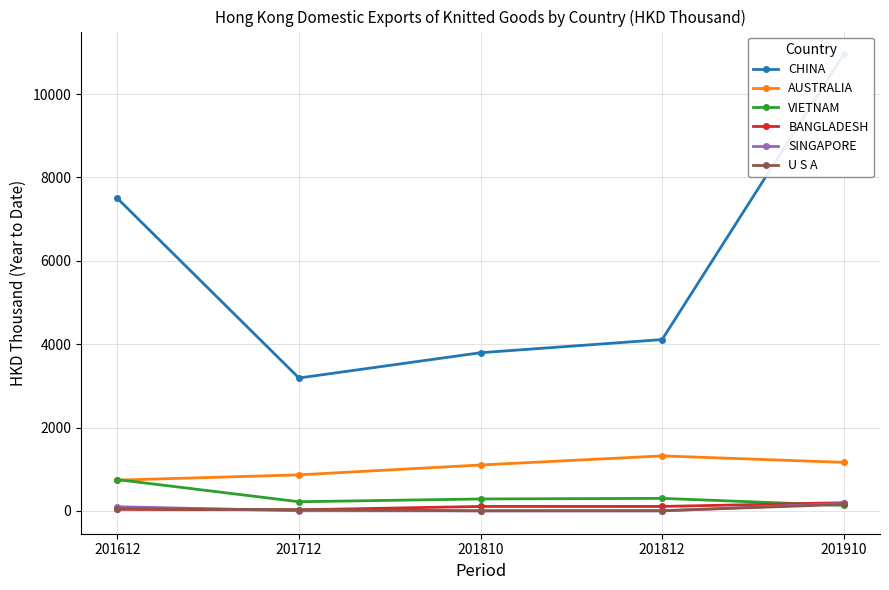

Which series changed the most between 201612 and 201712?

CHINA